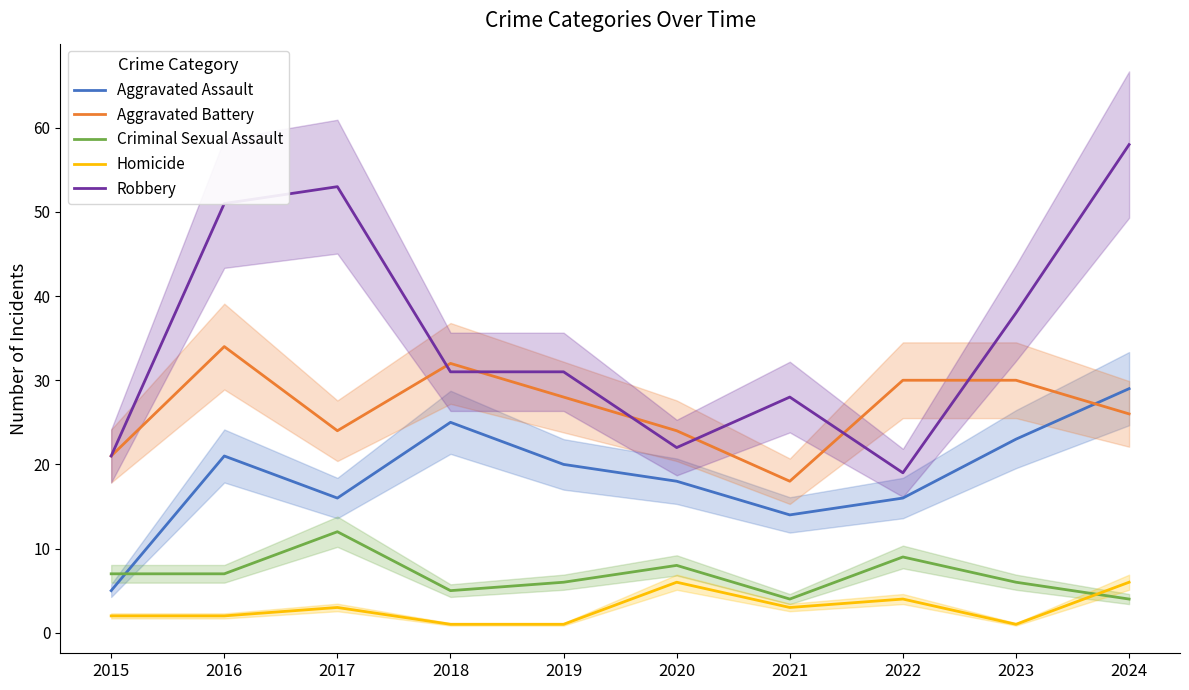

Reading right to left, list all the values displayed in this chart.

Aggravated Assault: 29	23	16	14	18	20	25	16	21	5
Aggravated Battery: 26	30	30	18	24	28	32	24	34	21
Criminal Sexual Assault: 4	6	9	4	8	6	5	12	7	7
Homicide: 6	1	4	3	6	1	1	3	2	2
Robbery: 58	38	19	28	22	31	31	53	51	21